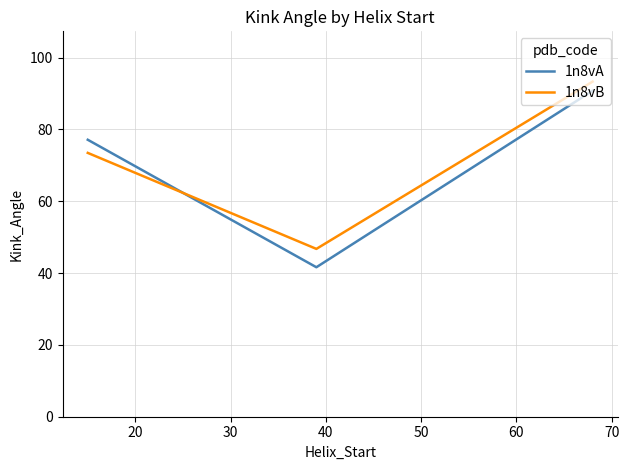

What is the average value of the 1n8vA series?

69.8